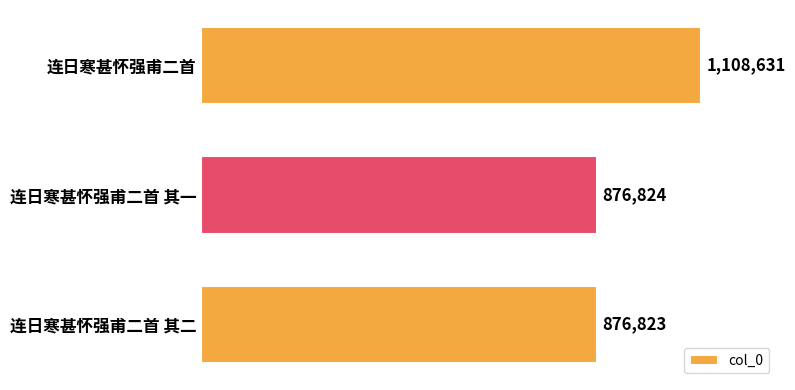

Are the bars horizontal?

Yes